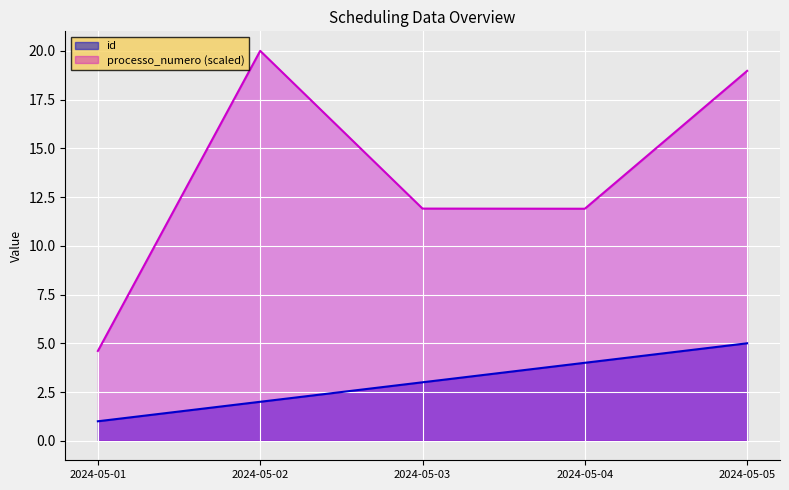

List the series in order of their overall mean, lowest first.

id, processo_numero (scaled)